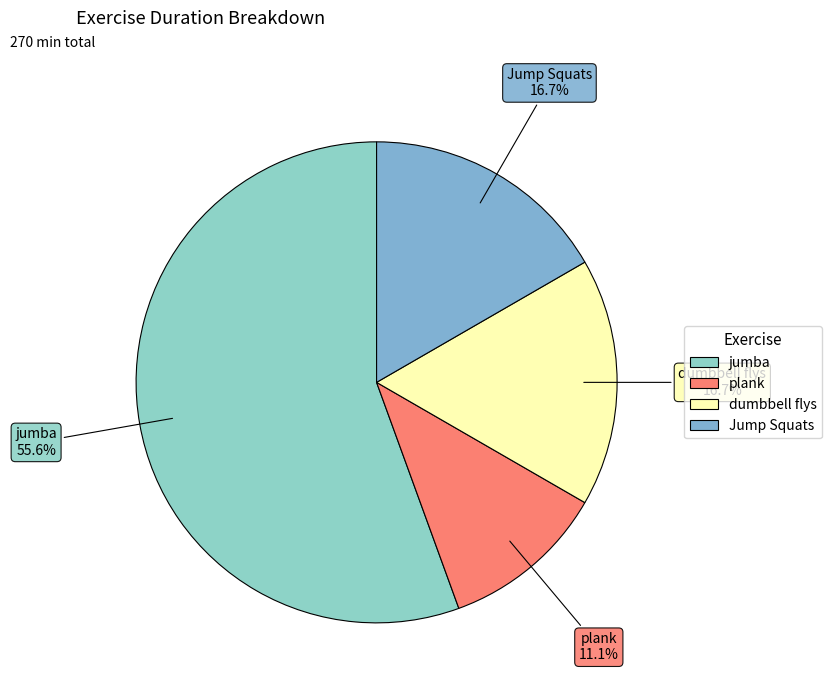

To the nearest percent, what portion does plank represent?

11%